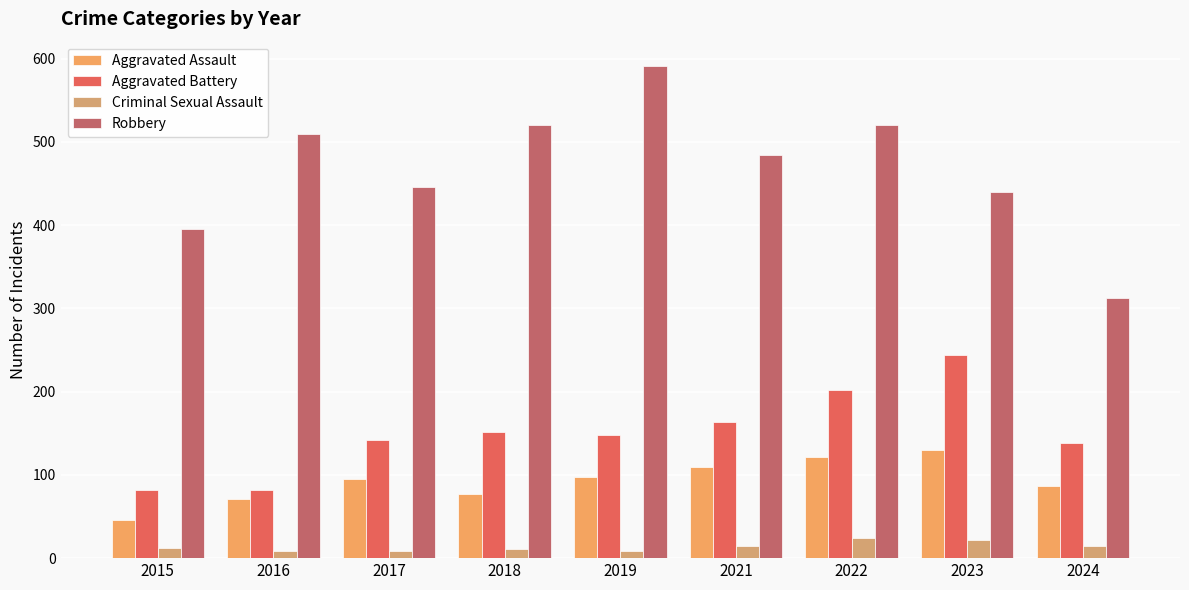

Which series changed the most between 2019 and 2024?

Robbery